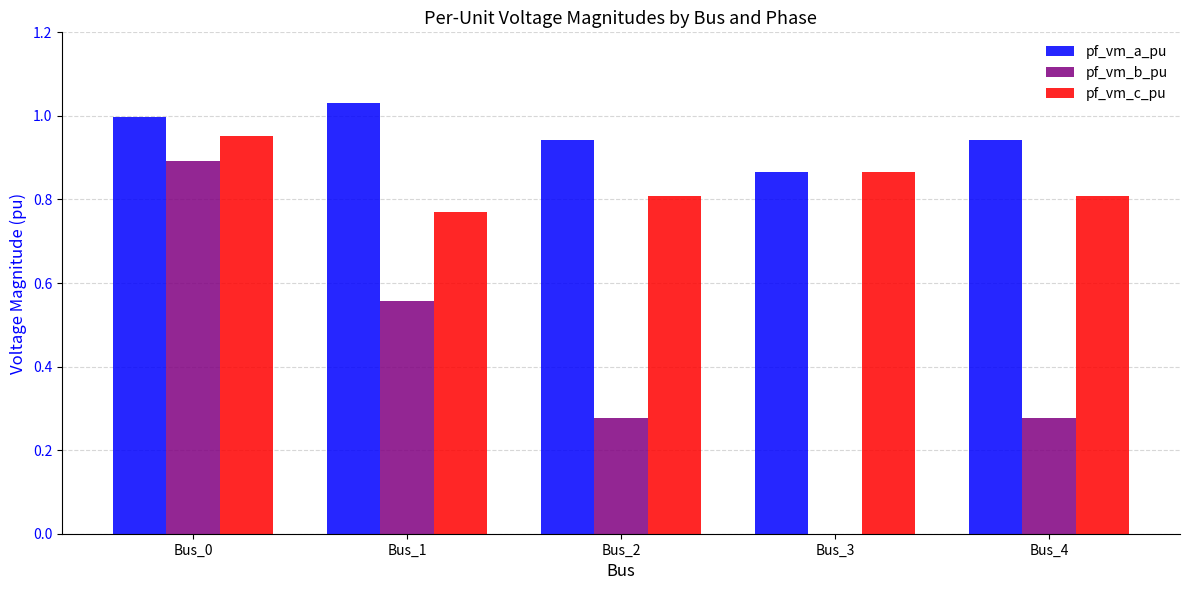

Where is pf_vm_a_pu nearest to the value 0?

Bus_3